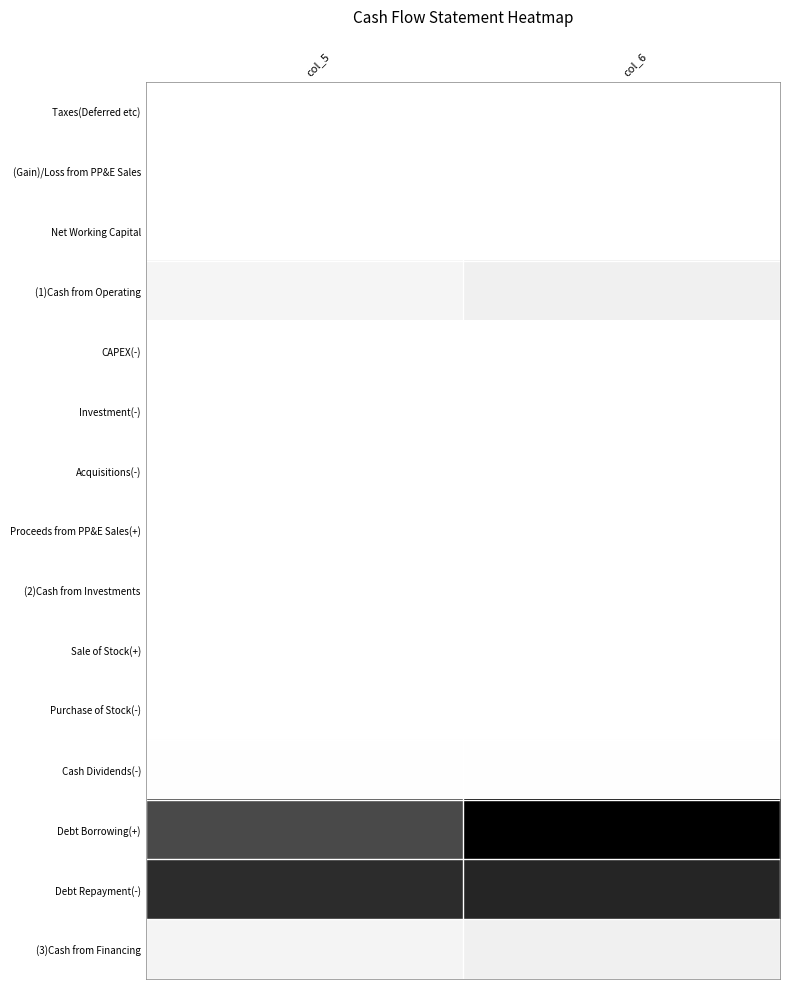

At how many categories does at least one series exceed 0?

2